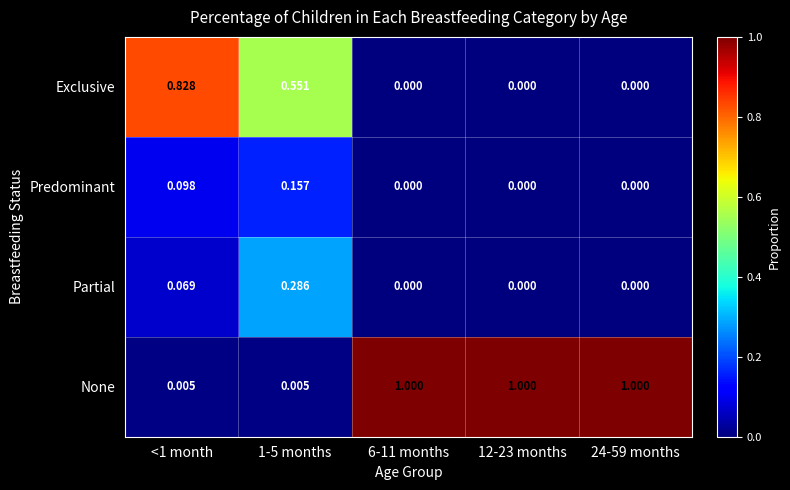

Which series has the widest spread of values?

None